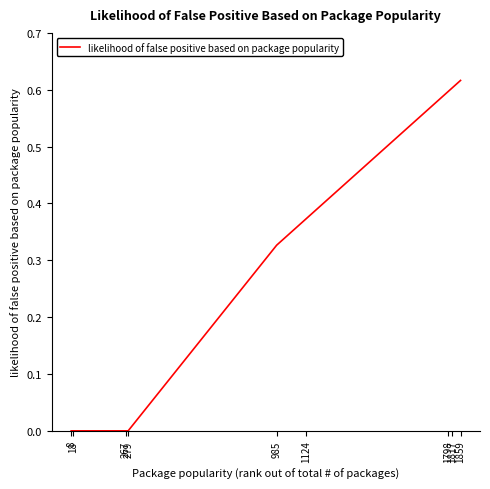

What is the sum of all values?

2.5